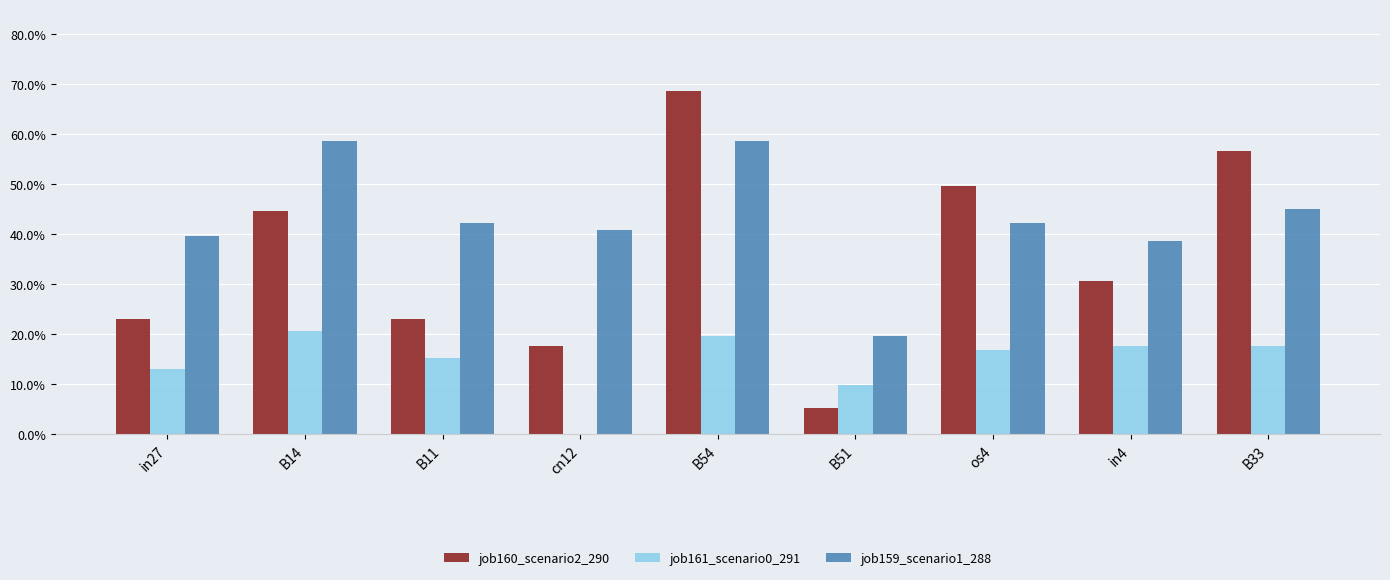

List the labels in order of job159_scenario1_288 value, smallest first.

B51, in4, in27, cn12, B11, os4, B33, B14, B54